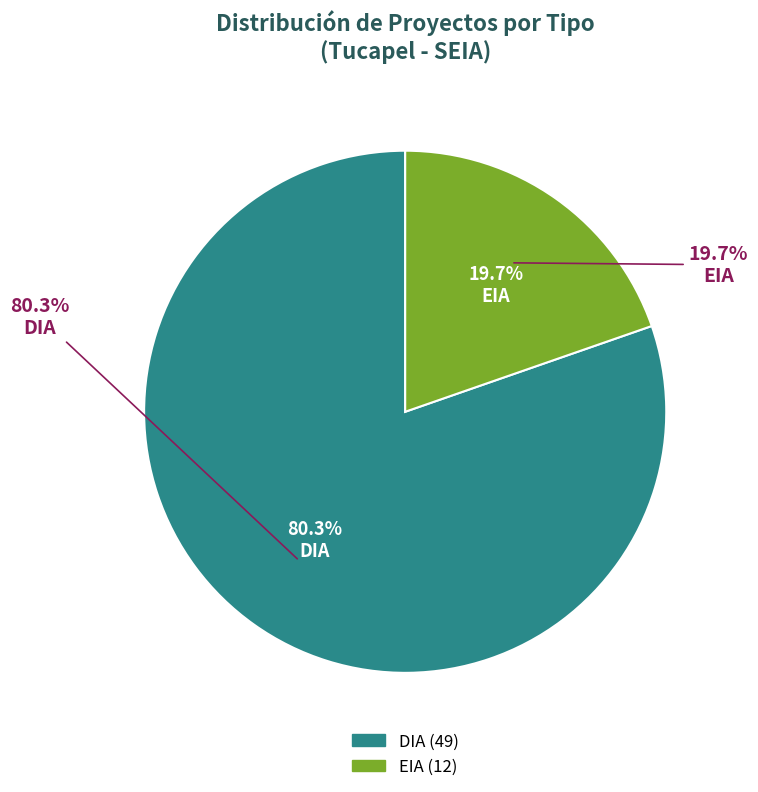

To the nearest percent, what portion does DIA represent?

80%